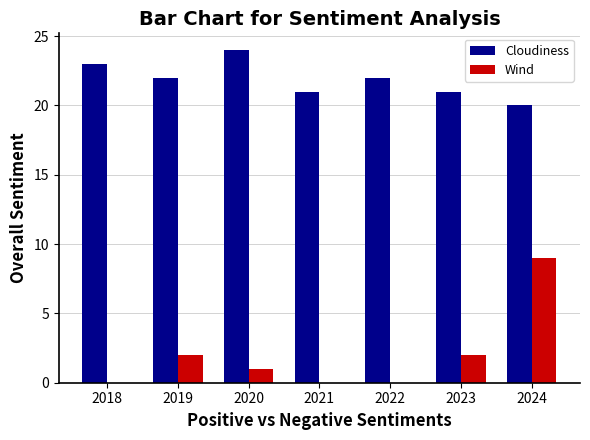

What is the sum of the Cloudiness values at 2020 and 2023?

45